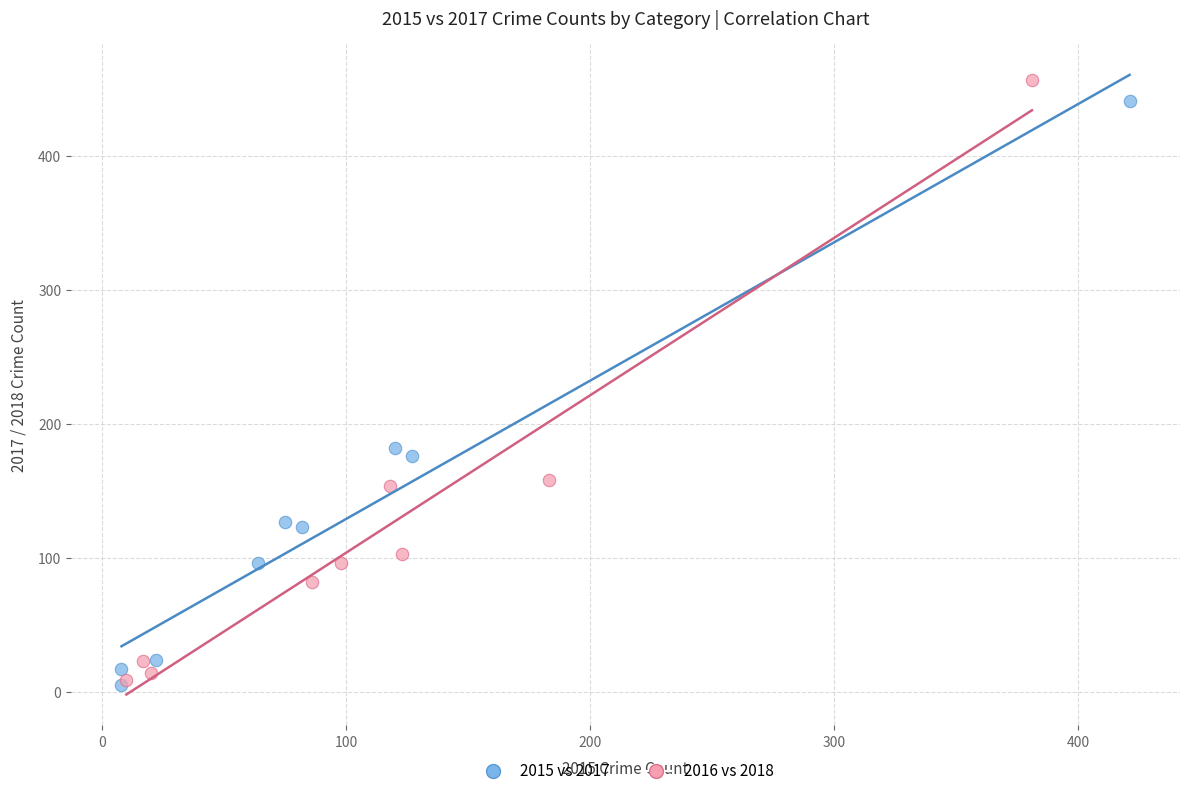

Which series has the widest spread of Y values?

2016 vs 2018